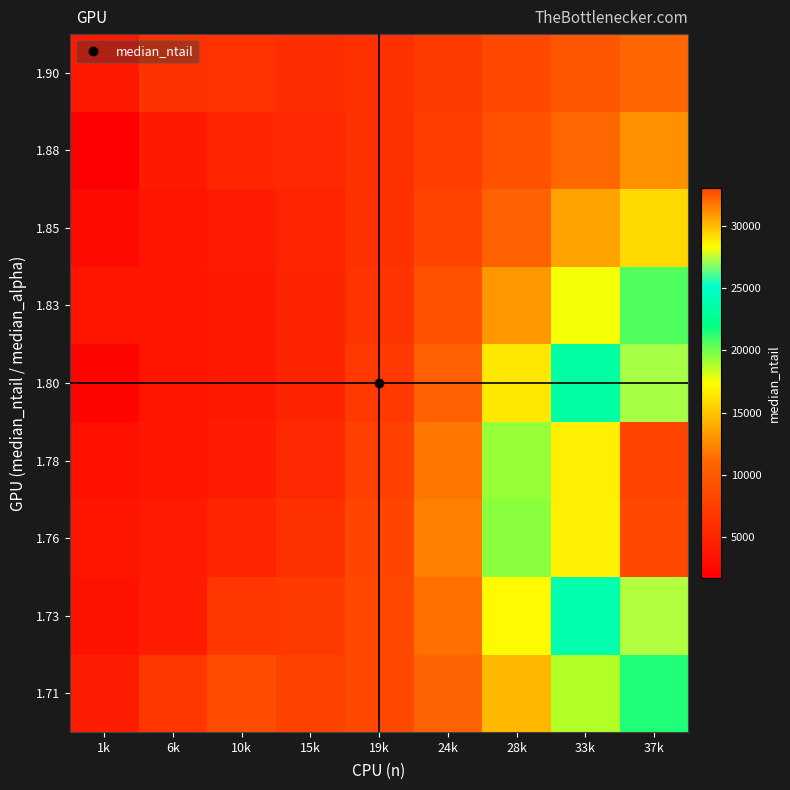

At how many categories does at least one series exceed 9660?

4